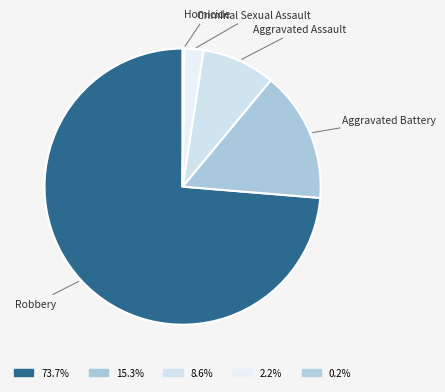

Which slice is the largest?

Robbery